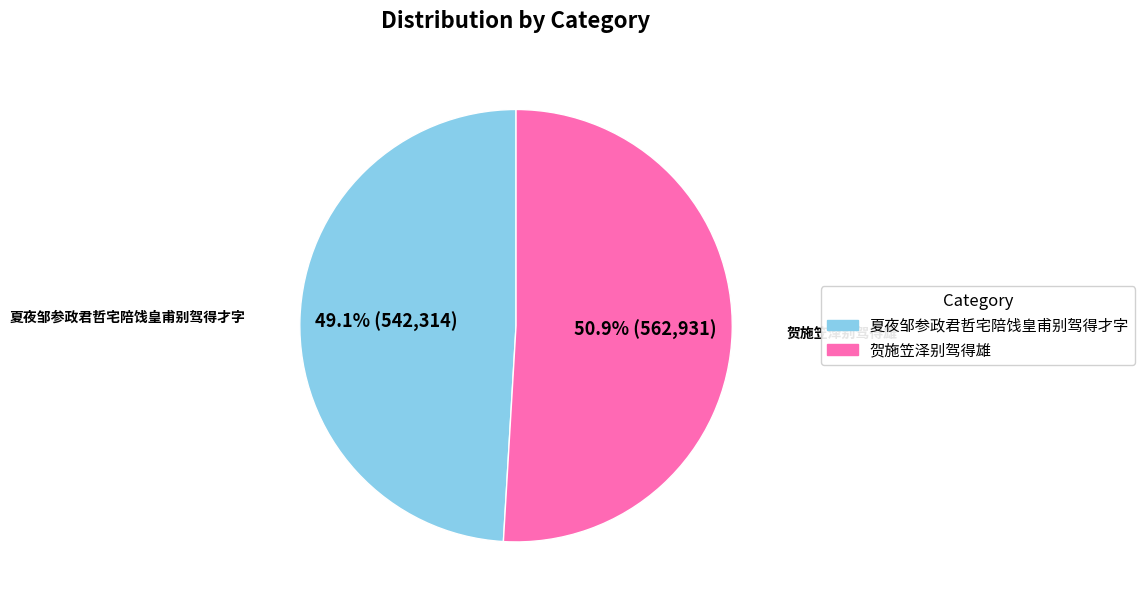

To the nearest percent, what is the combined percentage of 贺施笠泽别驾得雄 and 夏夜邹参政君哲宅陪饯皇甫别驾得才字?

100%